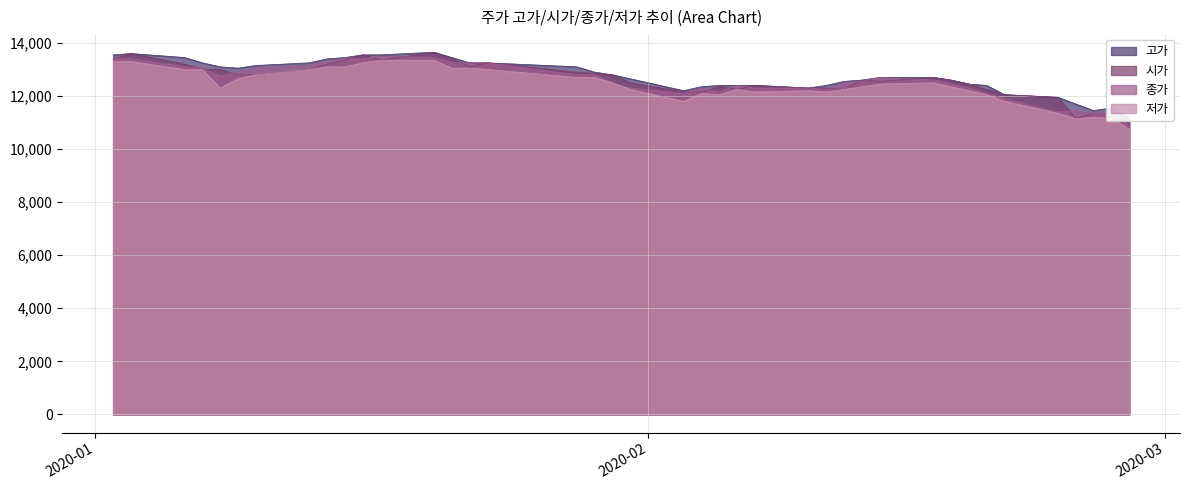

What is the lowest value of the 시가 series?

11150